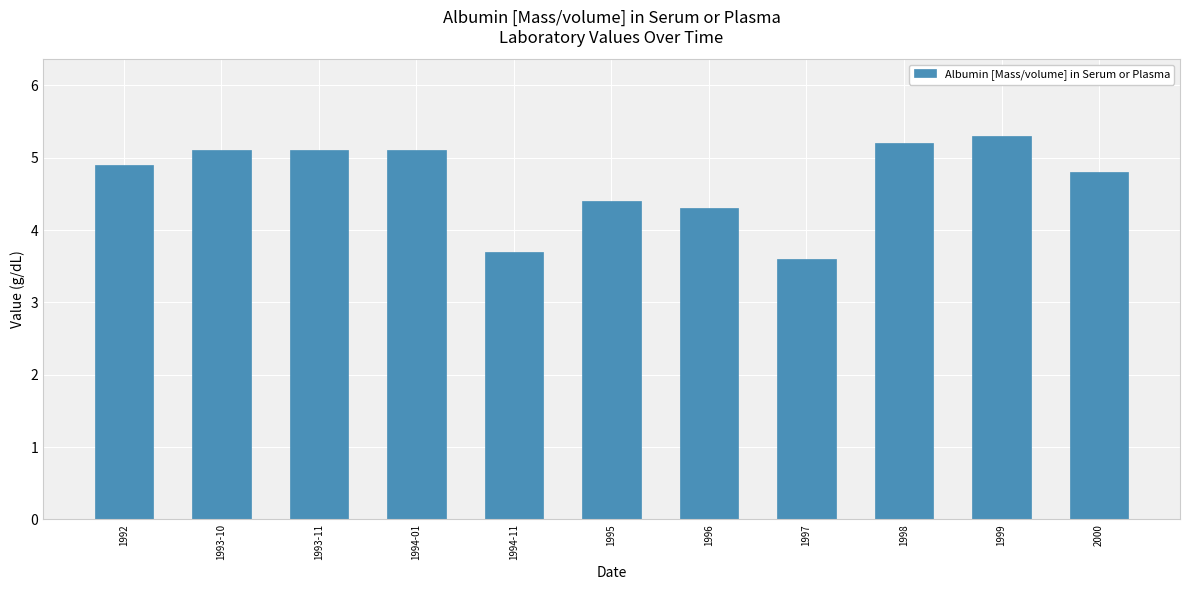

At which label does the data first exceed 4?

1992